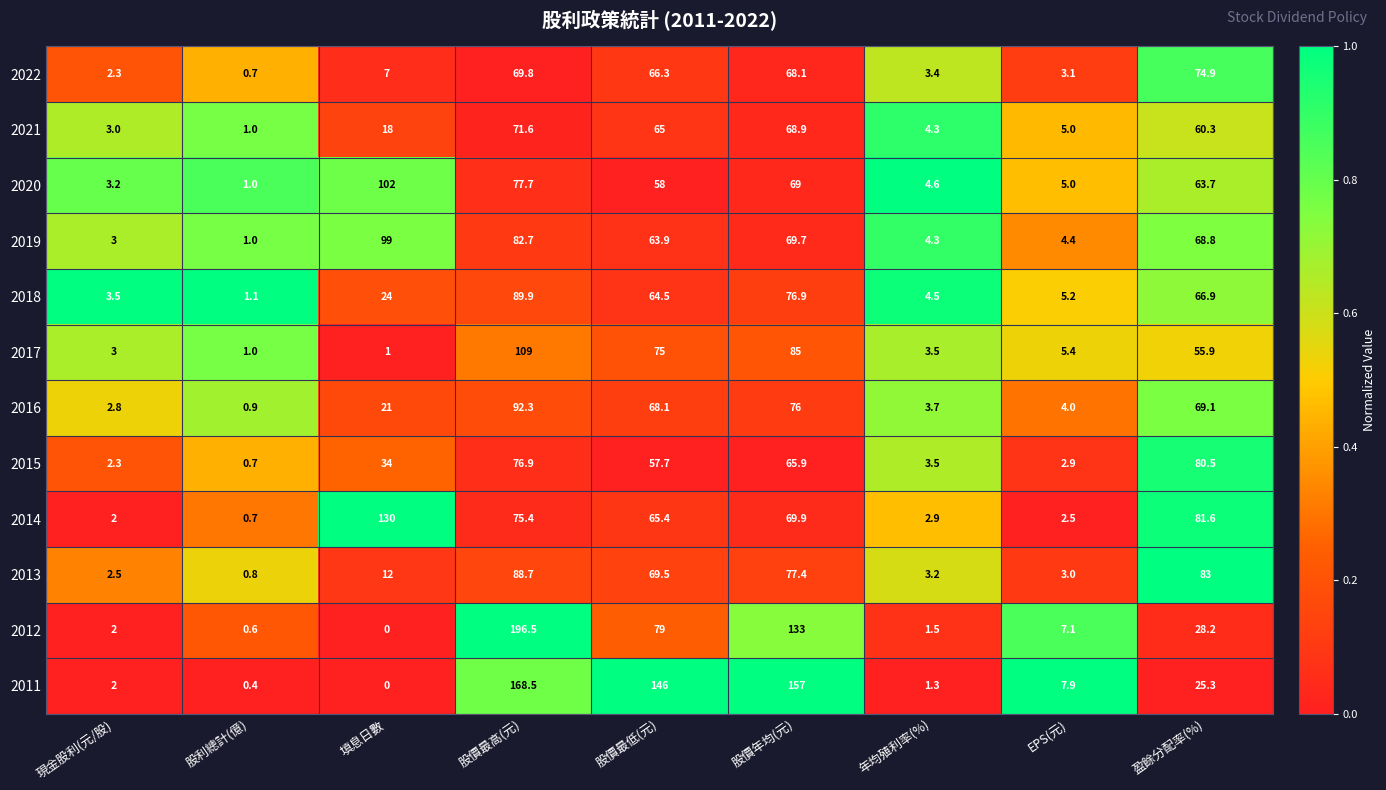

The 2017 series shows 173.0 at 股價最高(元). True or false?

False